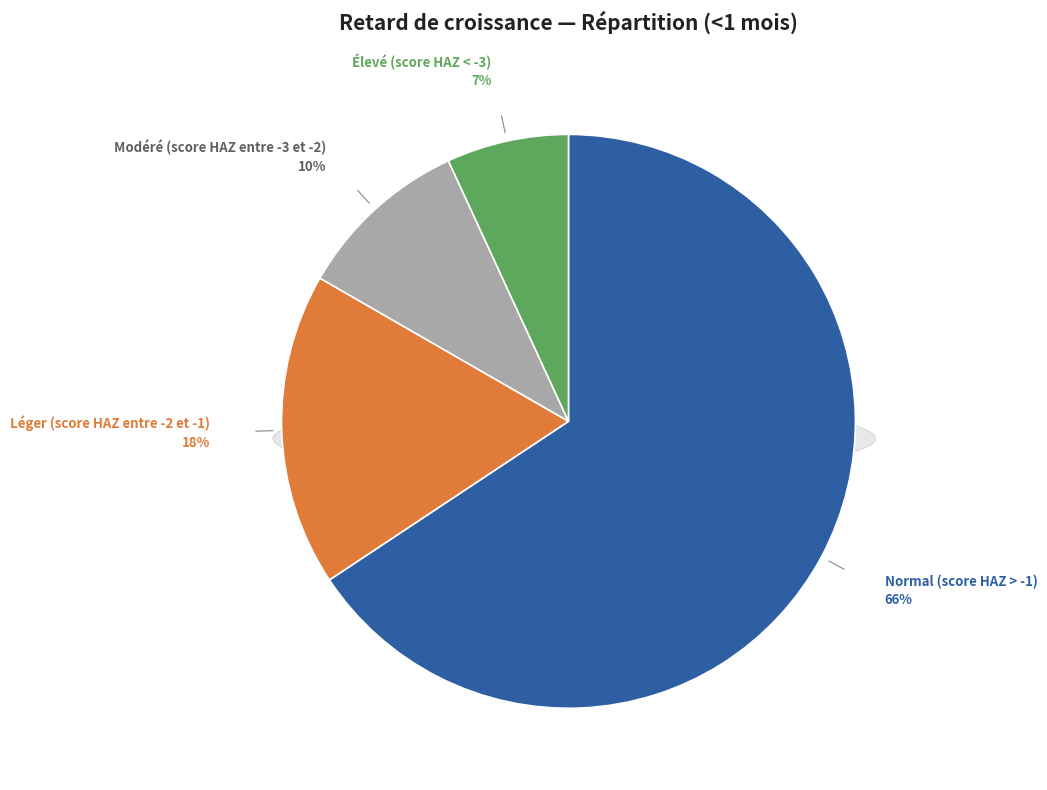

To the nearest percent, what is the difference between the Normal (score HAZ > -1) and Élevé (score HAZ < -3) slice percentages?

59%